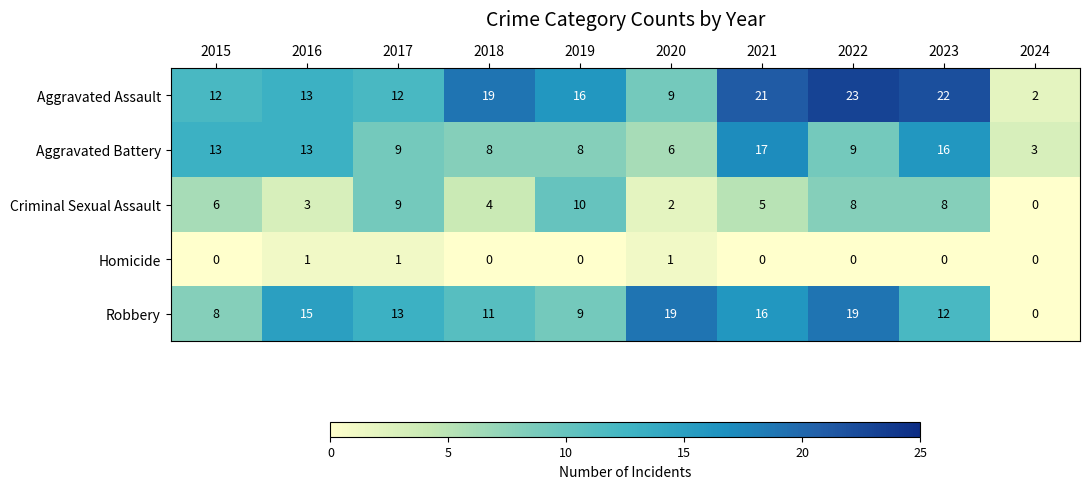

Which series has the widest spread of values?

Aggravated Assault